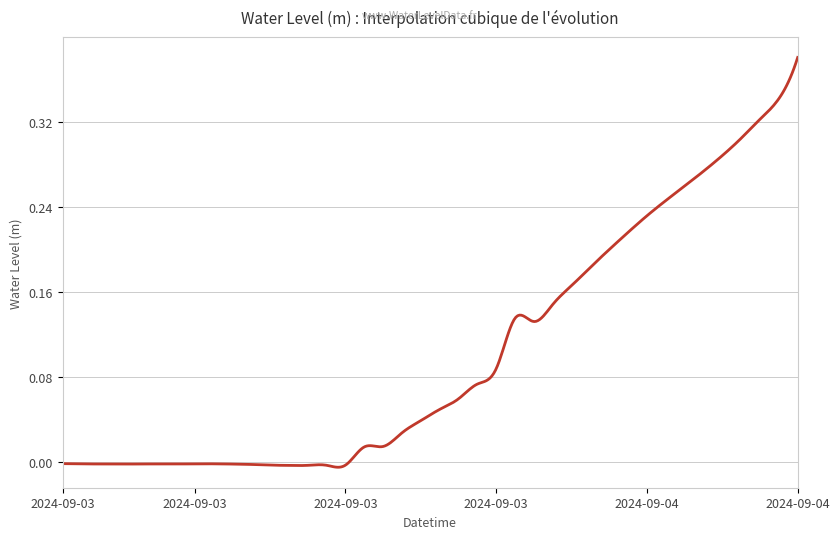

Is this an area chart (filled region under the line)?

No